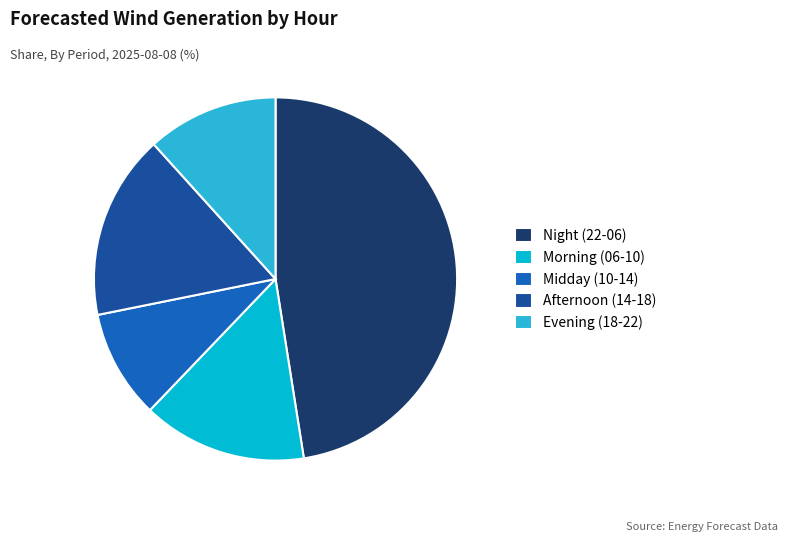

Rank the categories by value from highest to lowest.

Night (22-06), Afternoon (14-18), Morning (06-10), Evening (18-22), Midday (10-14)